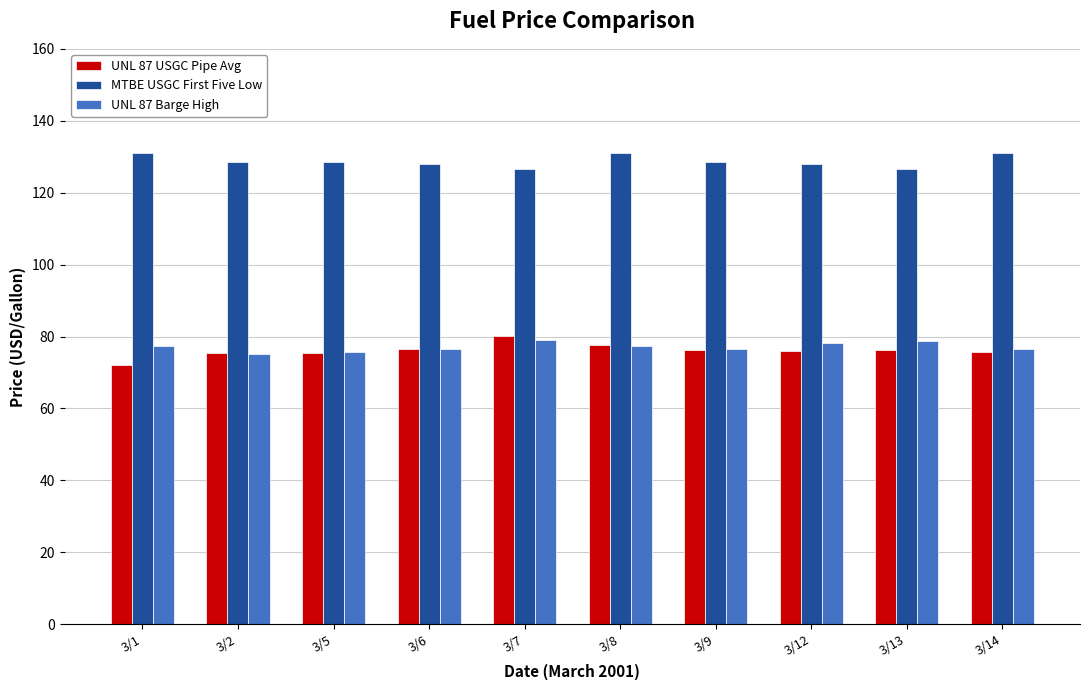

True or false: MTBE USGC First Five Low has a value of 131.0 at 3/8.

True